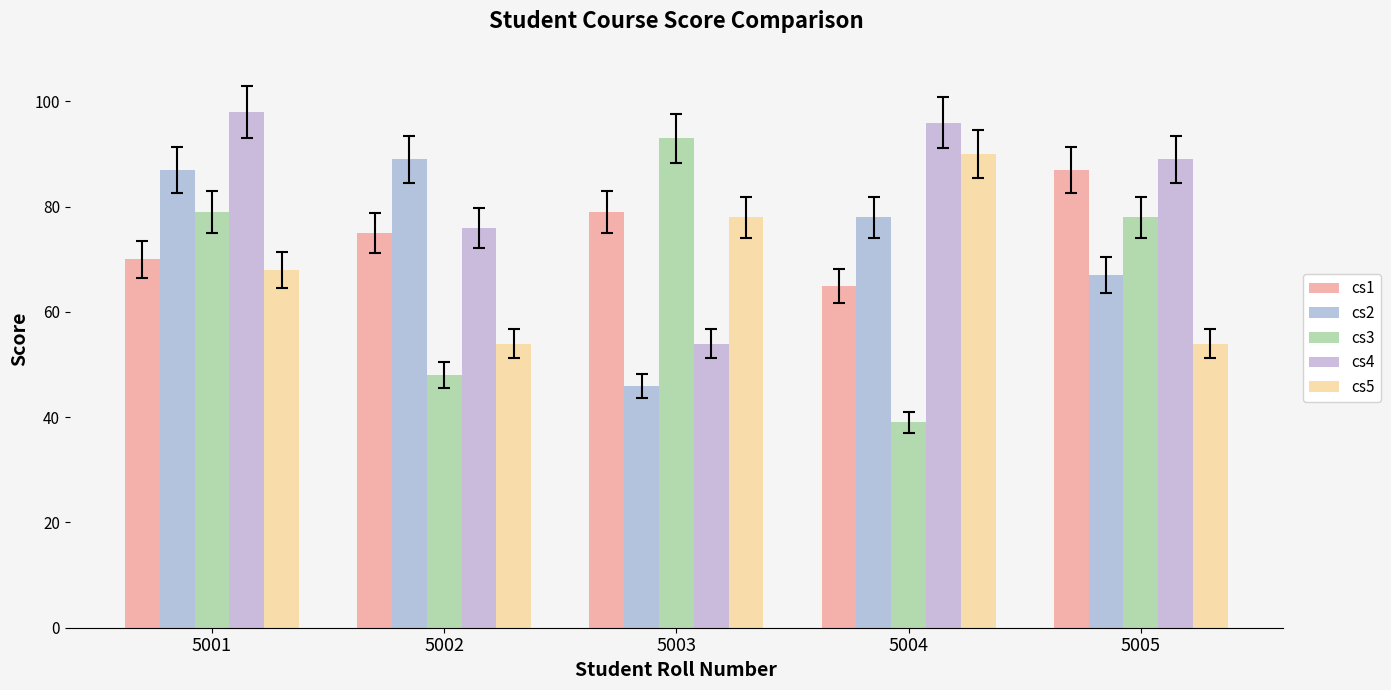

How many series are shown in this chart?

5